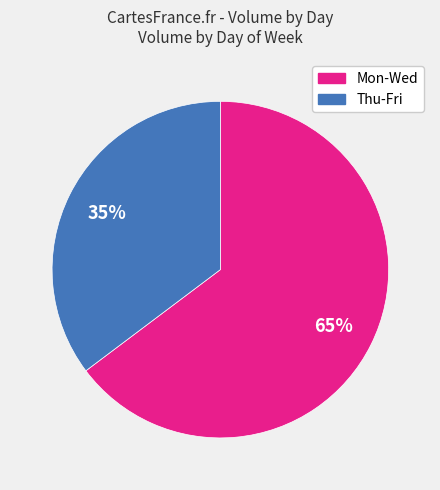

To the nearest percent, what is the average slice percentage?

50%